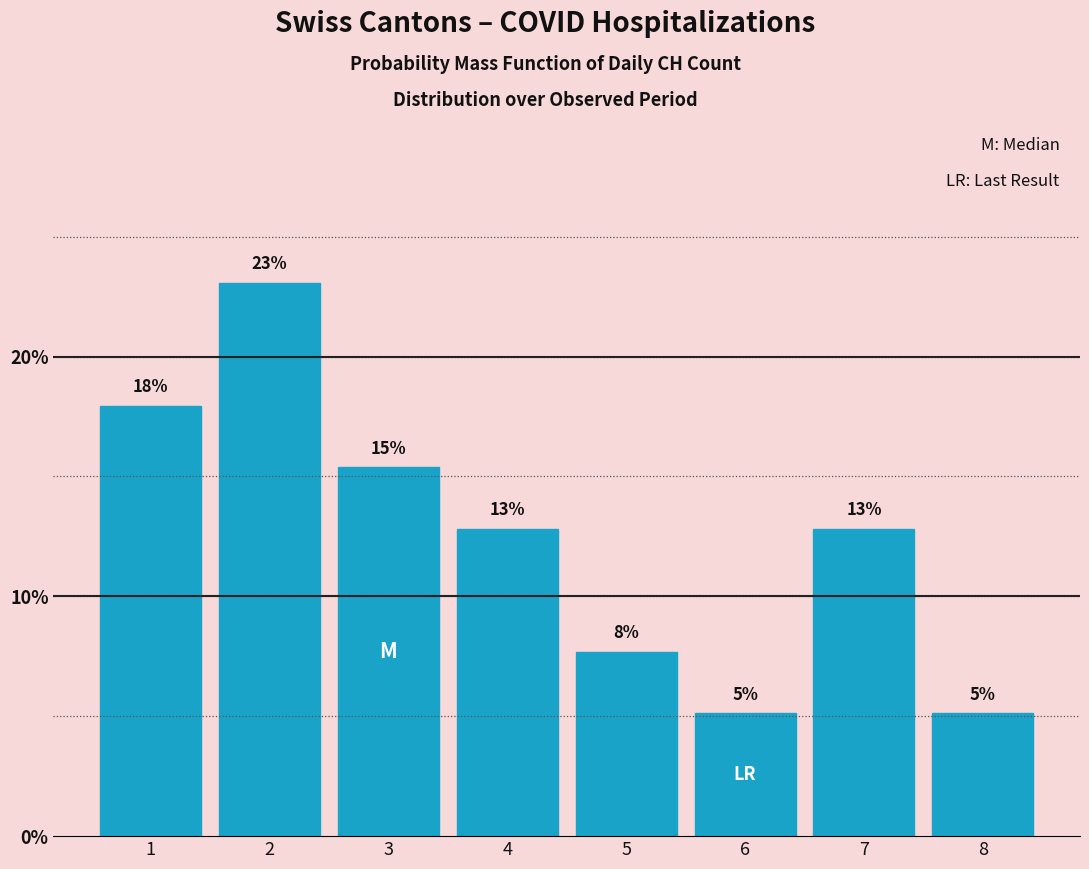

Are the bars horizontal?

No